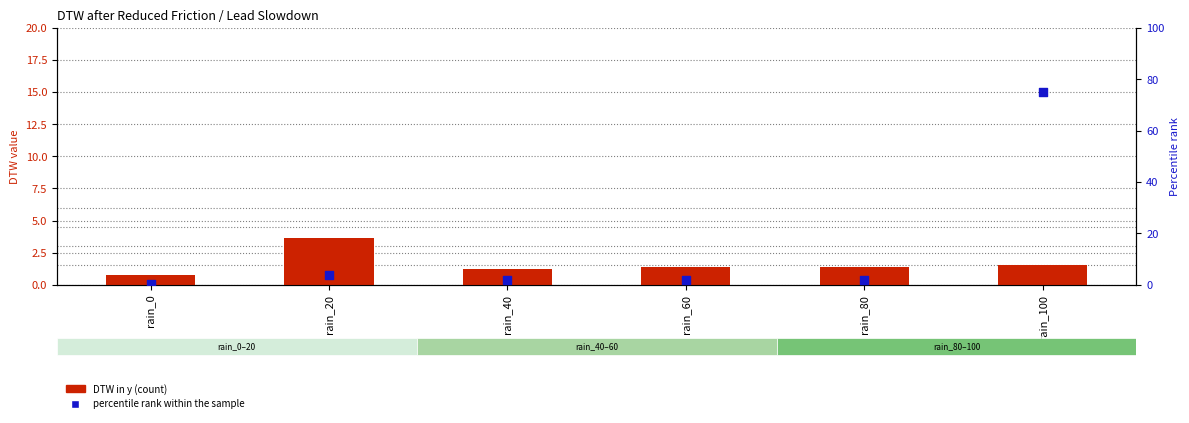

Which series has the widest spread of Y values?

percentile rank within the sample